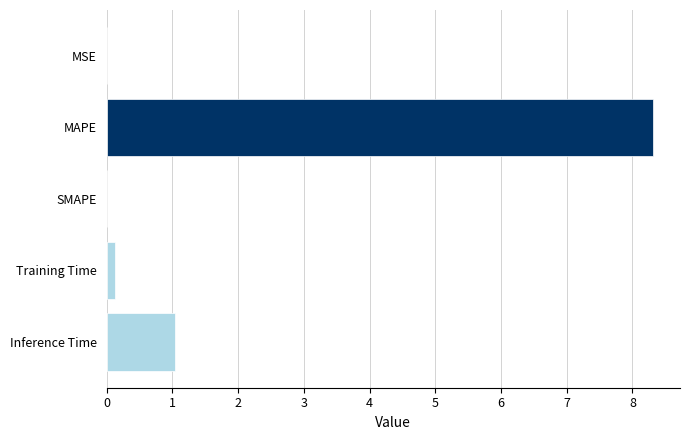

Between MSE and Inference Time, which is larger?

Inference Time